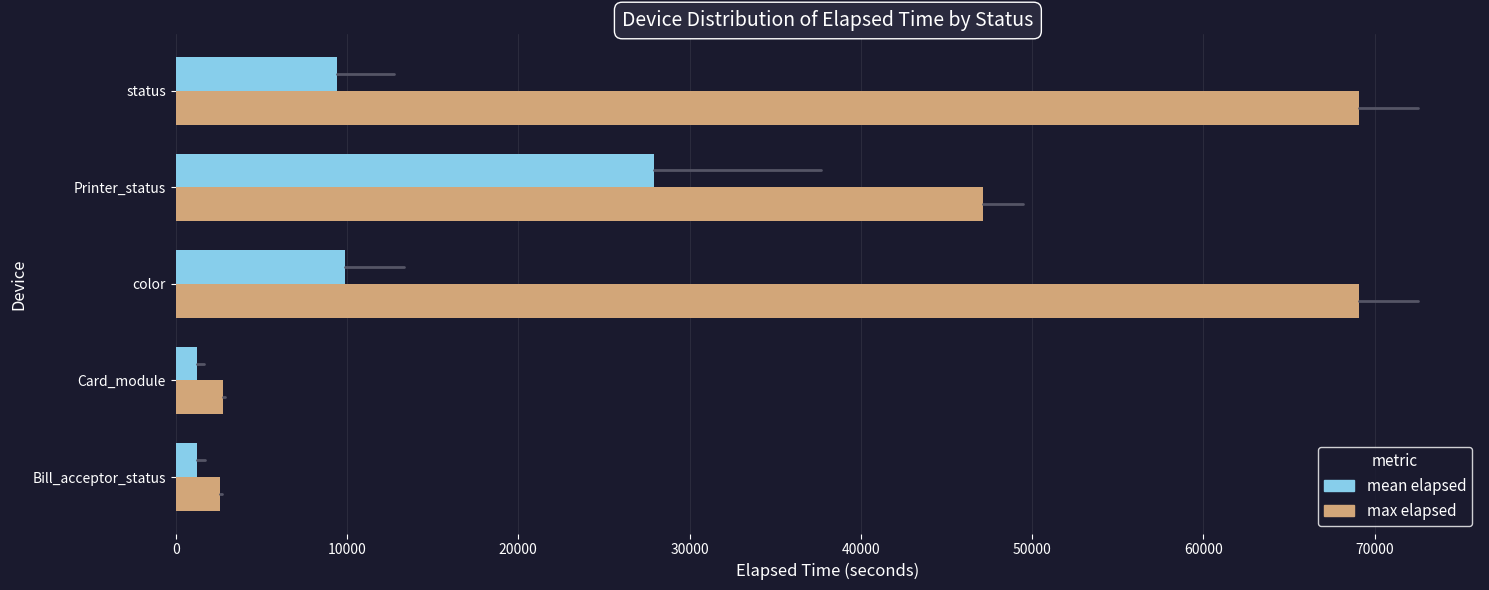

Is the value of mean elapsed at Bill_acceptor_status greater than the value of max elapsed at status?

No